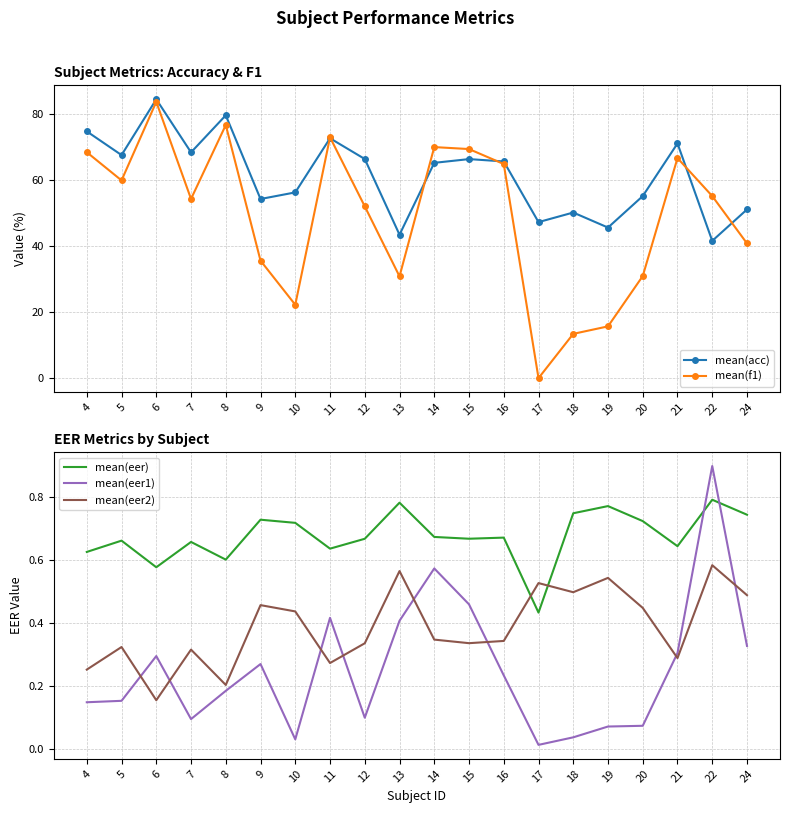

True or false: mean(acc) and mean(eer) cross at least once.

False